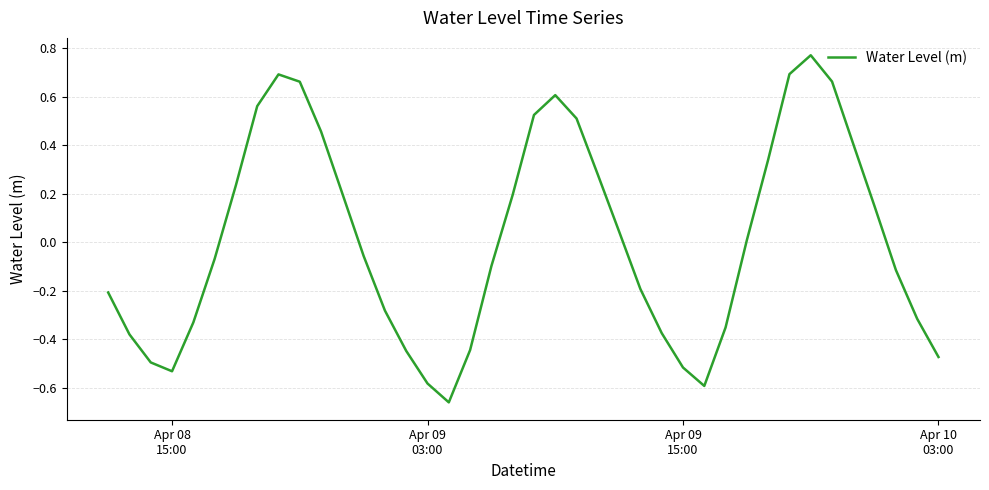

What is the difference between the maximum and minimum values?

1.4